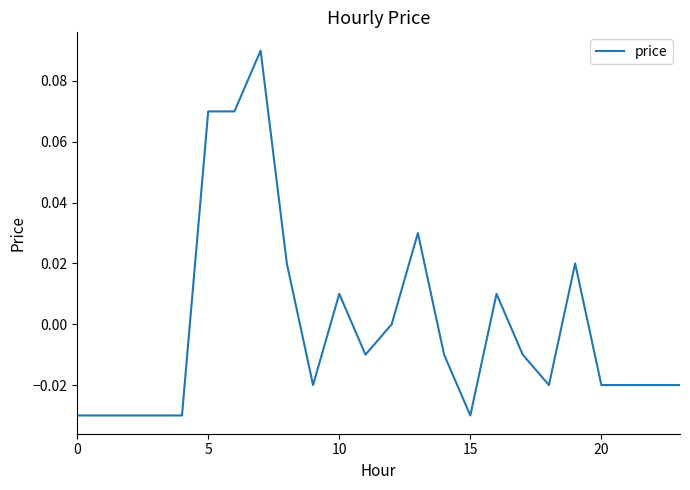

Does the chart display data point markers on the line(s)?

No